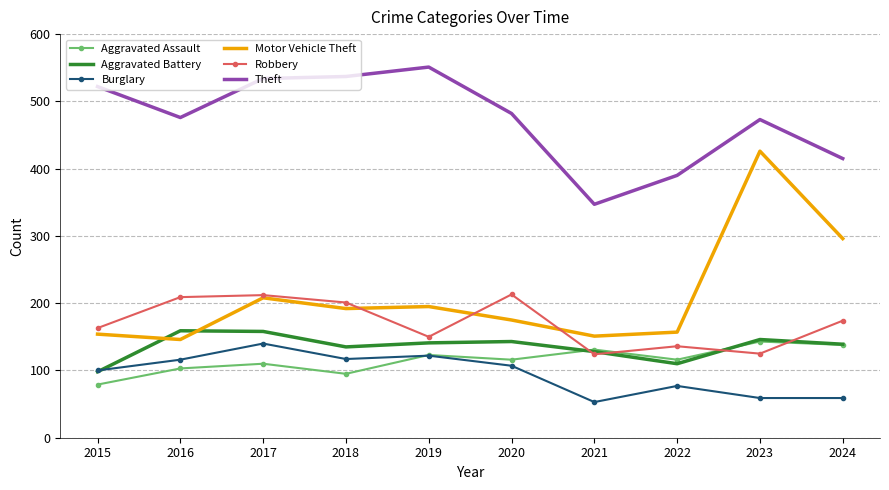

True or false: Motor Vehicle Theft and Theft intersect in this chart.

False